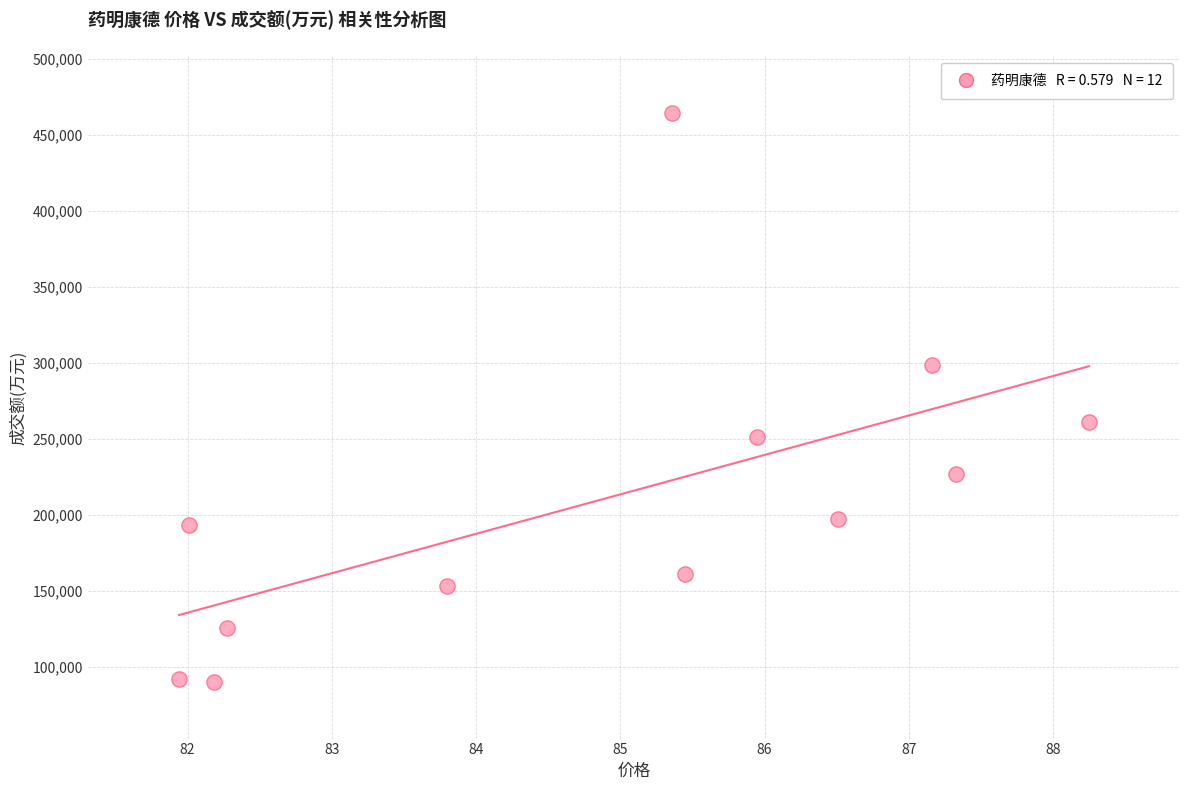

What is the range of Y values (max minus min)?

374045